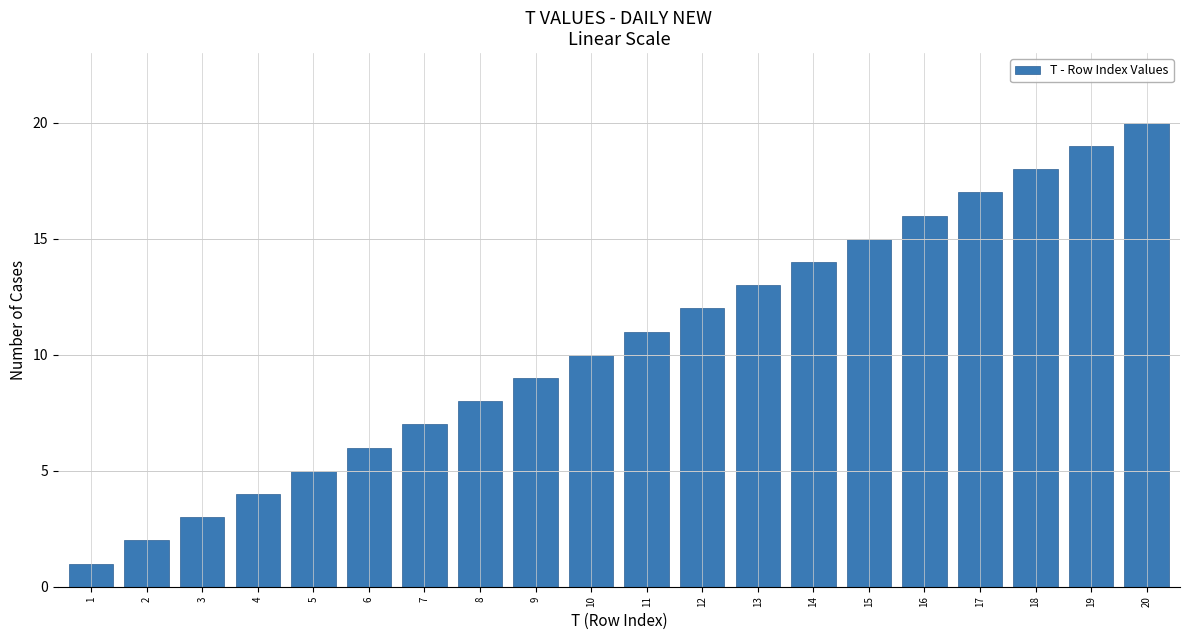

Which has a higher value, 13 or 4?

13